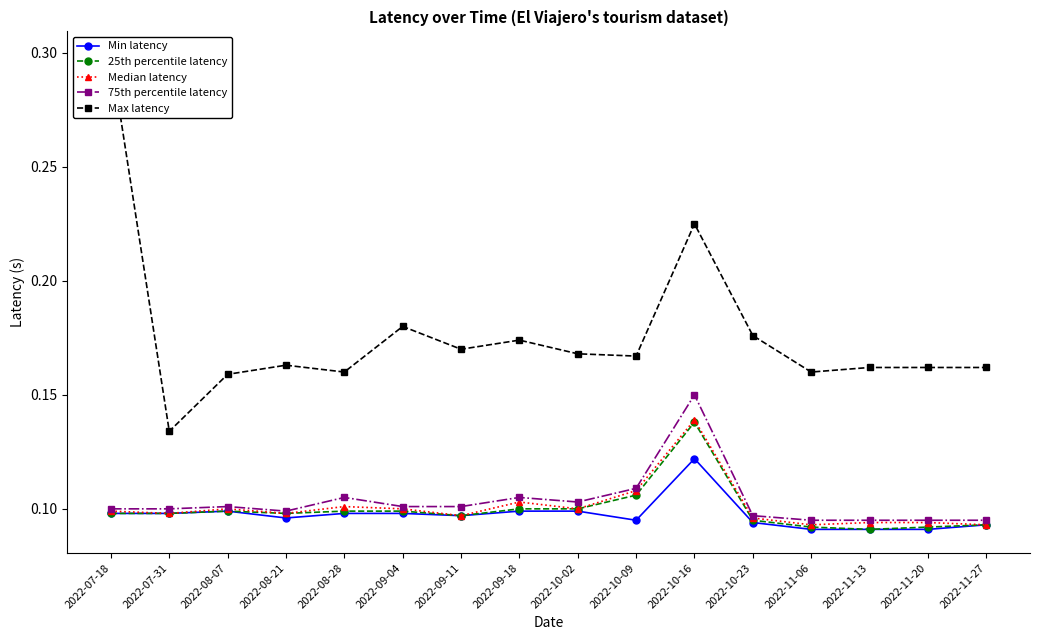

What is the average value of the Min latency series?

0.1